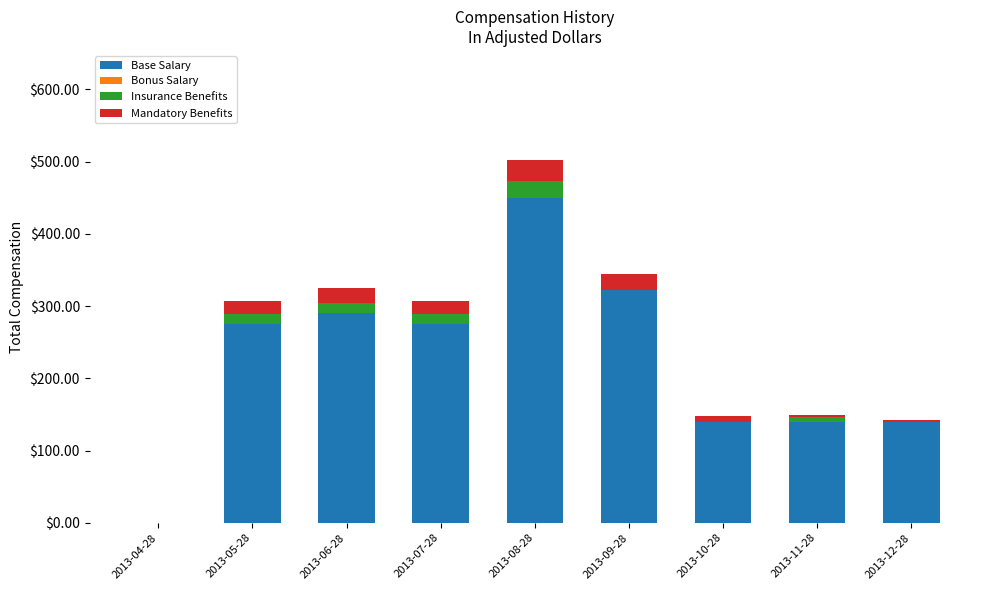

What is the highest value of the Base Salary series?

450.0